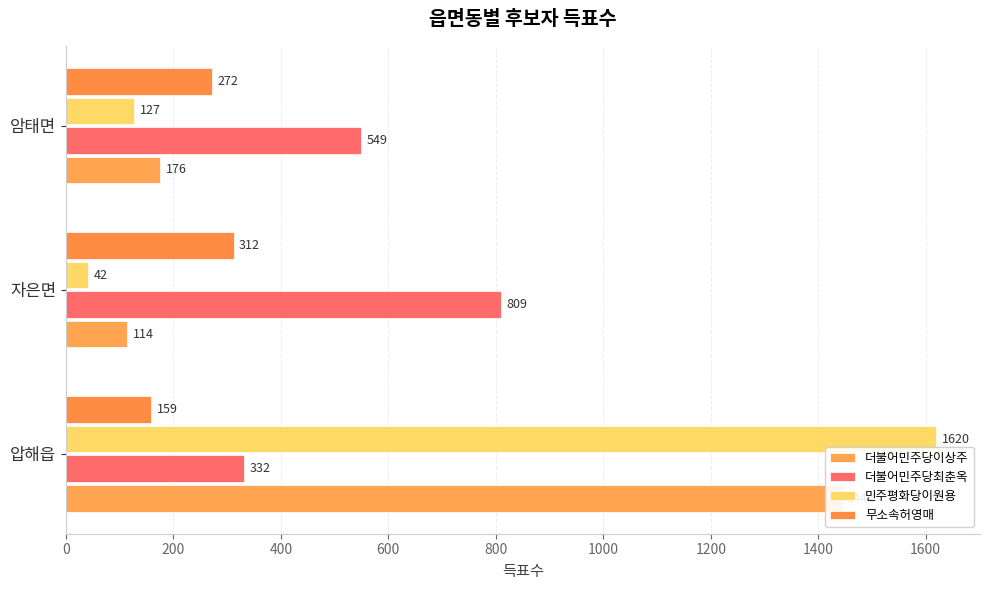

What are all the series names shown in the legend?

더불어민주당이상주, 더불어민주당최춘옥, 민주평화당이원용, 무소속허영매